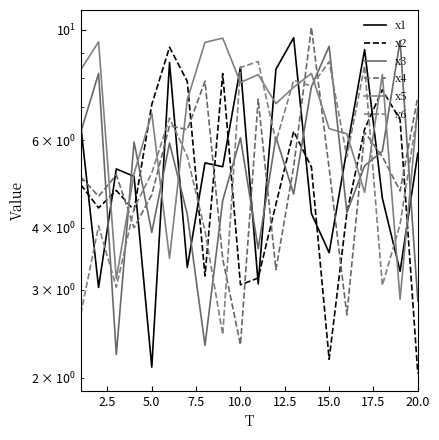

Which series has the widest spread of values?

x4